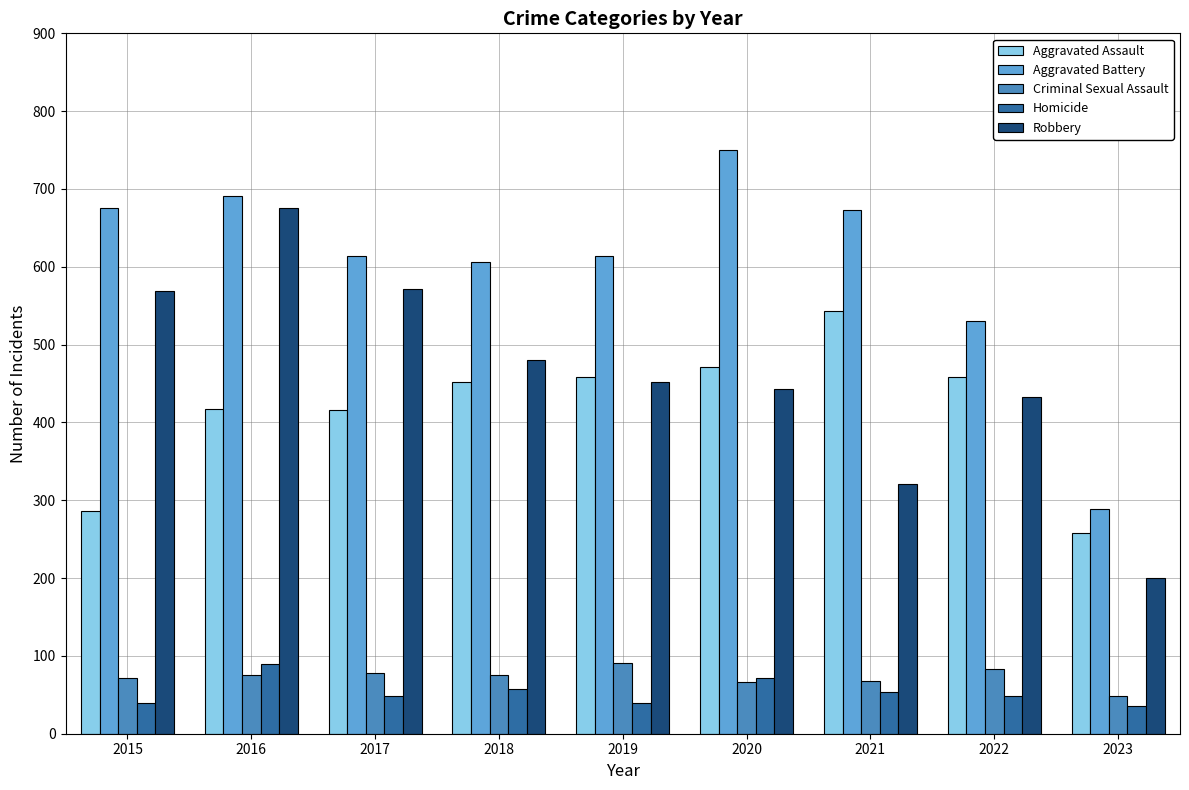

Which category has the highest value in the Robbery series?

2016